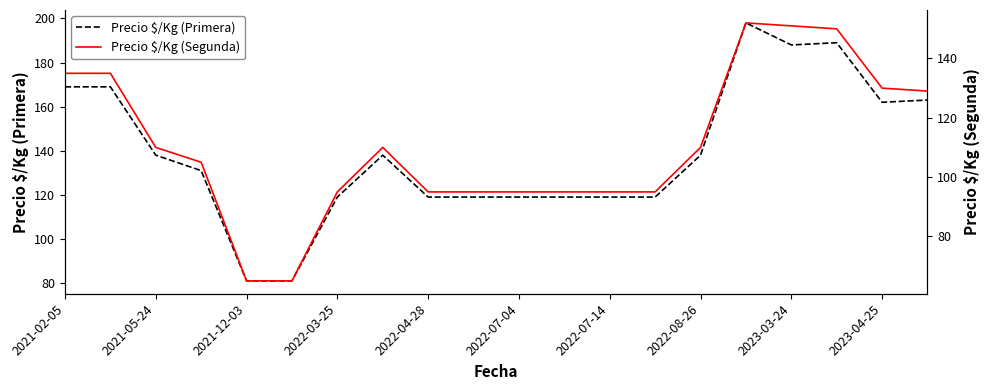

True or false: Precio $/Kg (Primera) has a value of 119 at 2022-03-25.

True